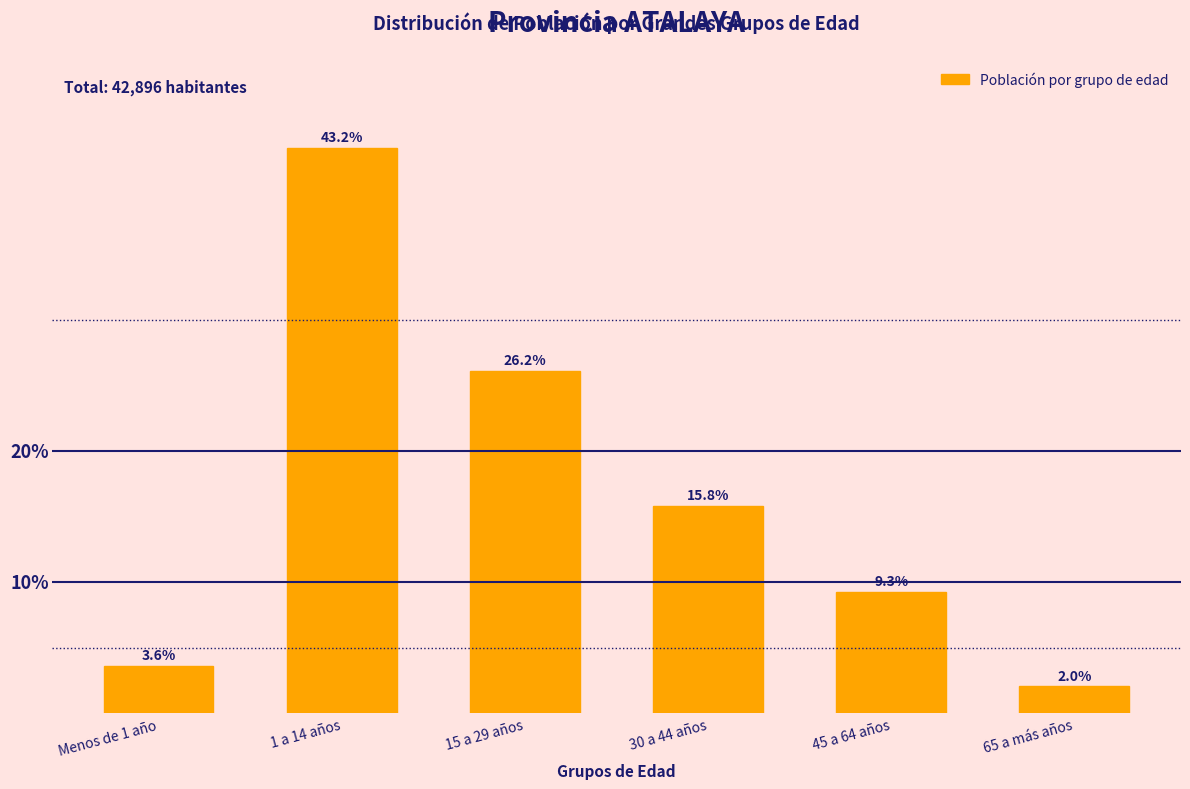

Between 45 a 64 años and 15 a 29 años, which is larger?

15 a 29 años